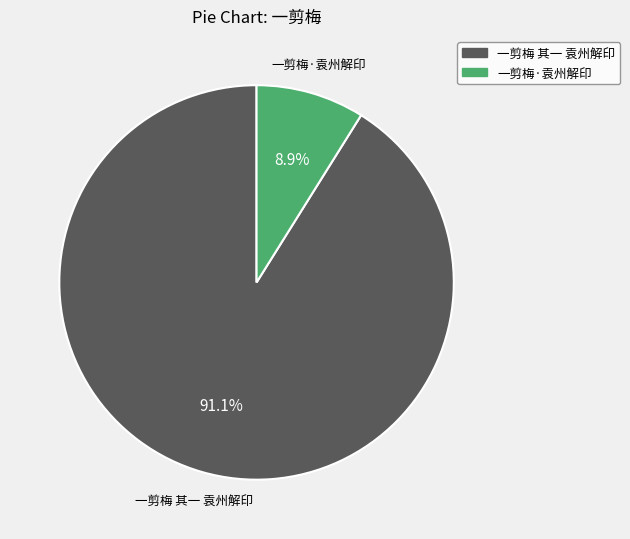

True or false: 一剪梅·袁州解印 accounts for 1% of the total.

False